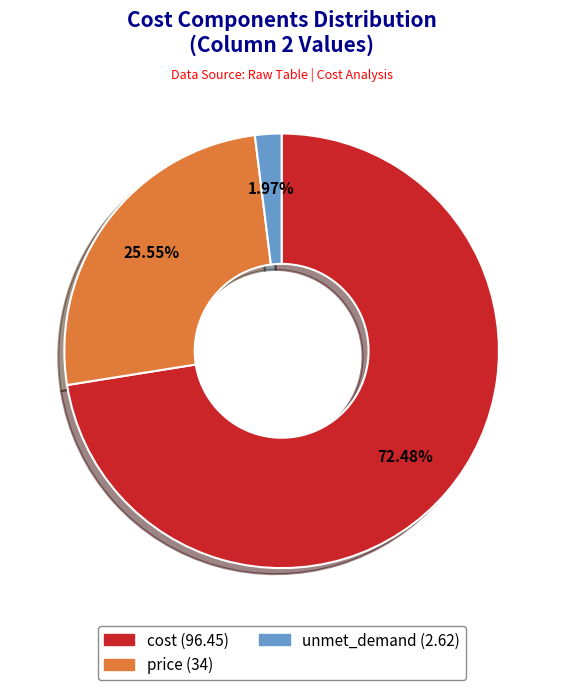

Is there any slice that represents more than half of the pie?

Yes